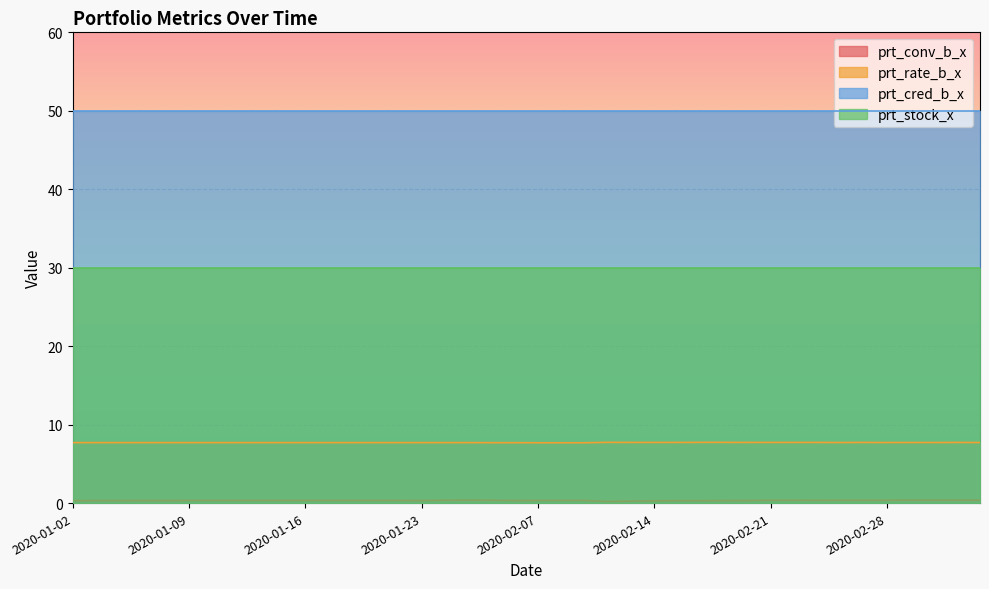

Which category has the lowest value across all series?

2020-02-12